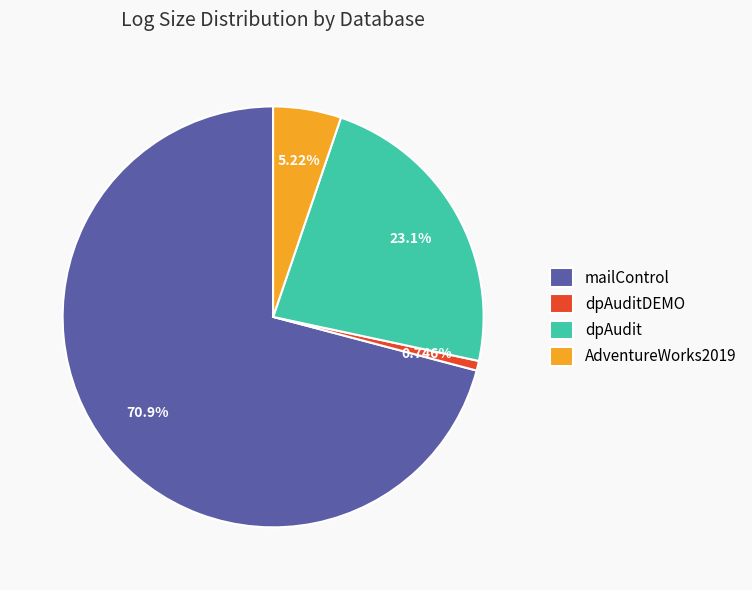

What percentage is the dpAudit slice, to the nearest percent?

23%